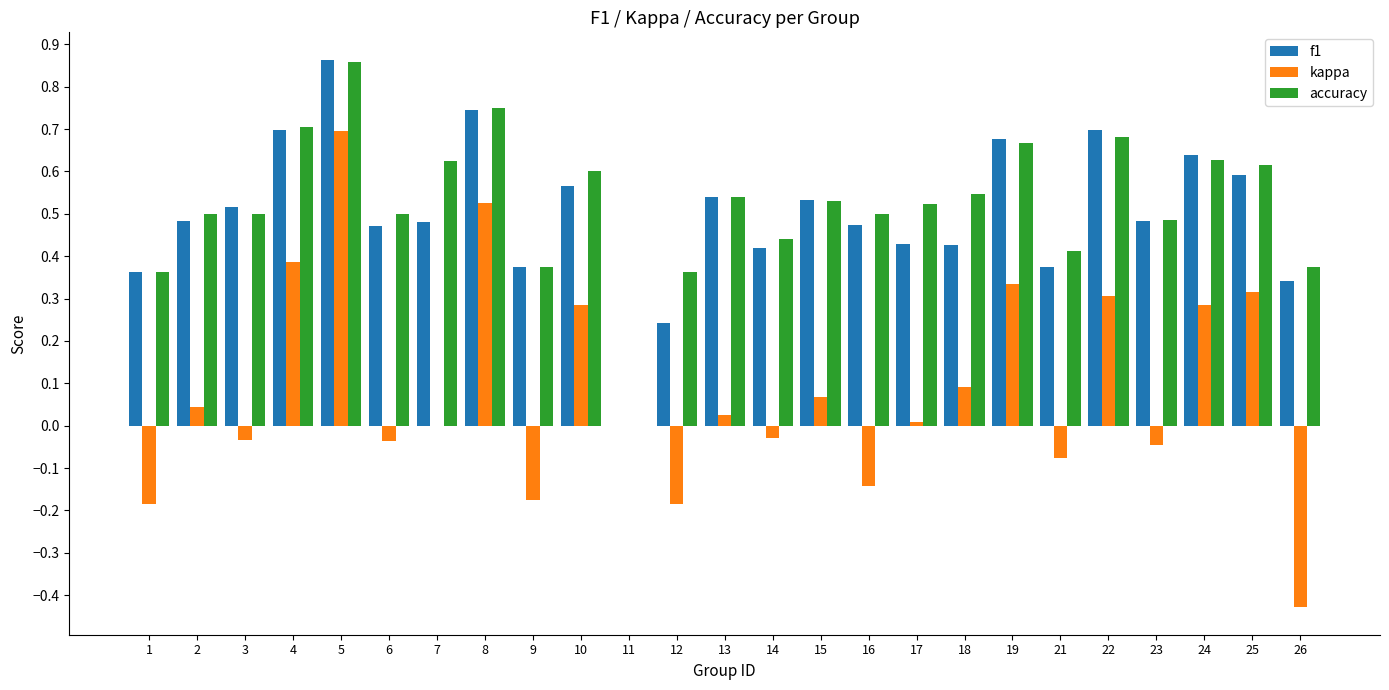

The value of accuracy at 13 is 0.7. True or false?

False